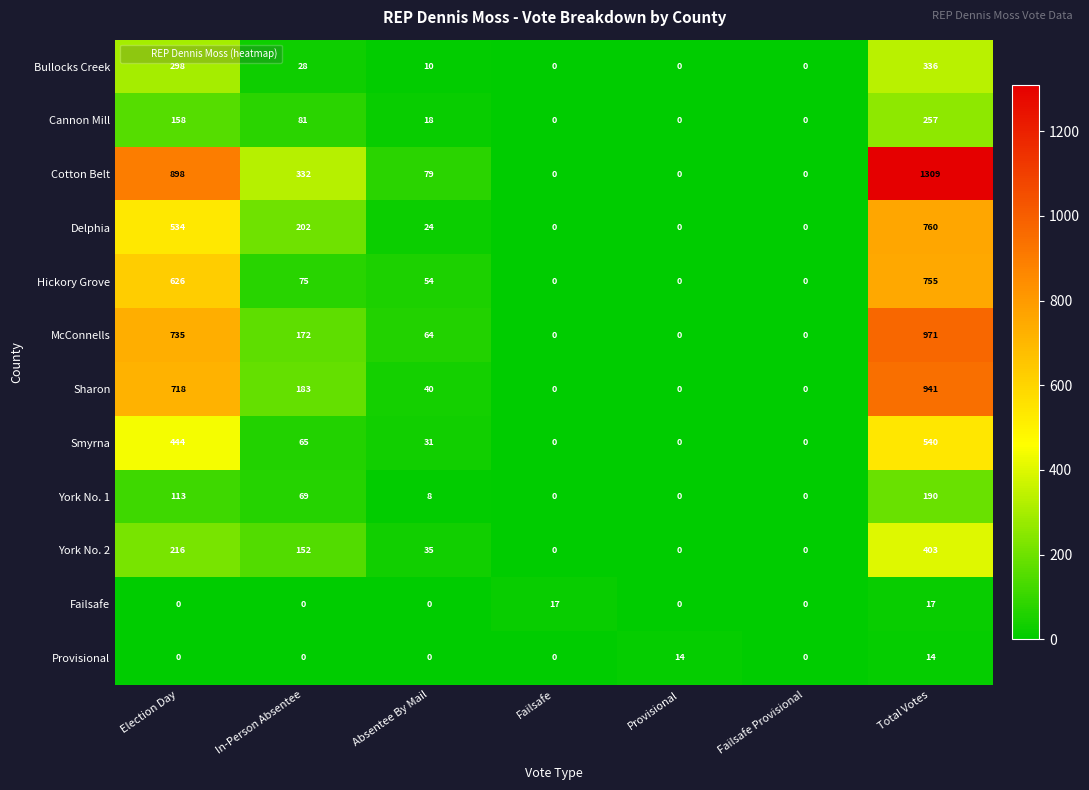

How many data points does each series have?

7